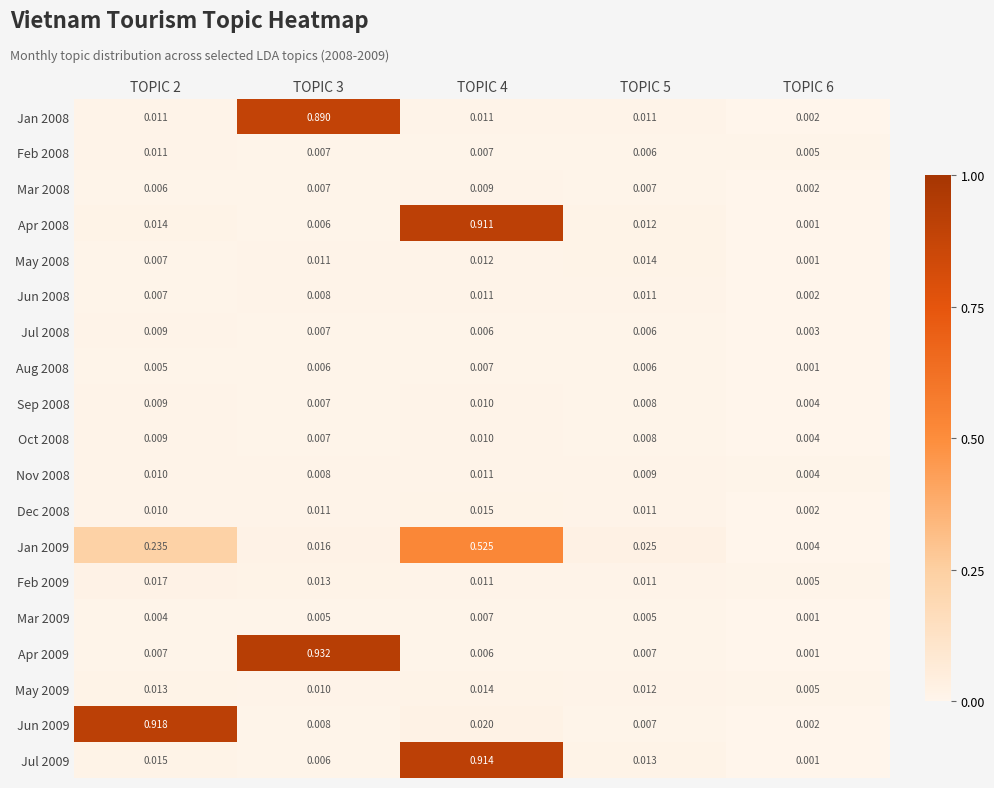

Is the value of Mar 2008 at TOPIC 4 greater than the value of May 2008 at TOPIC 6?

Yes